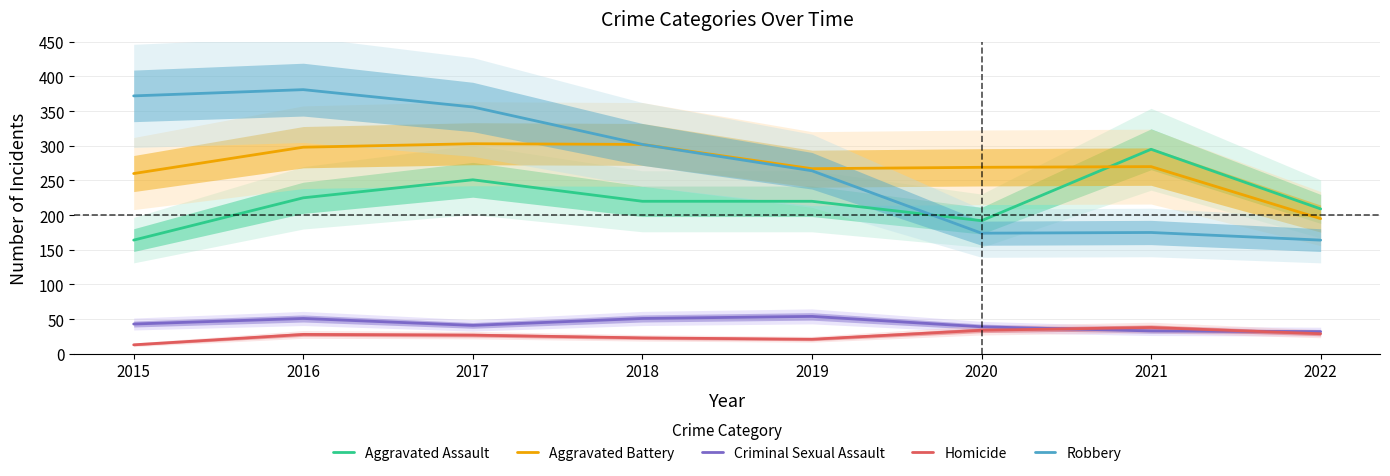

True or false: Aggravated Battery and Robbery cross at least once.

False